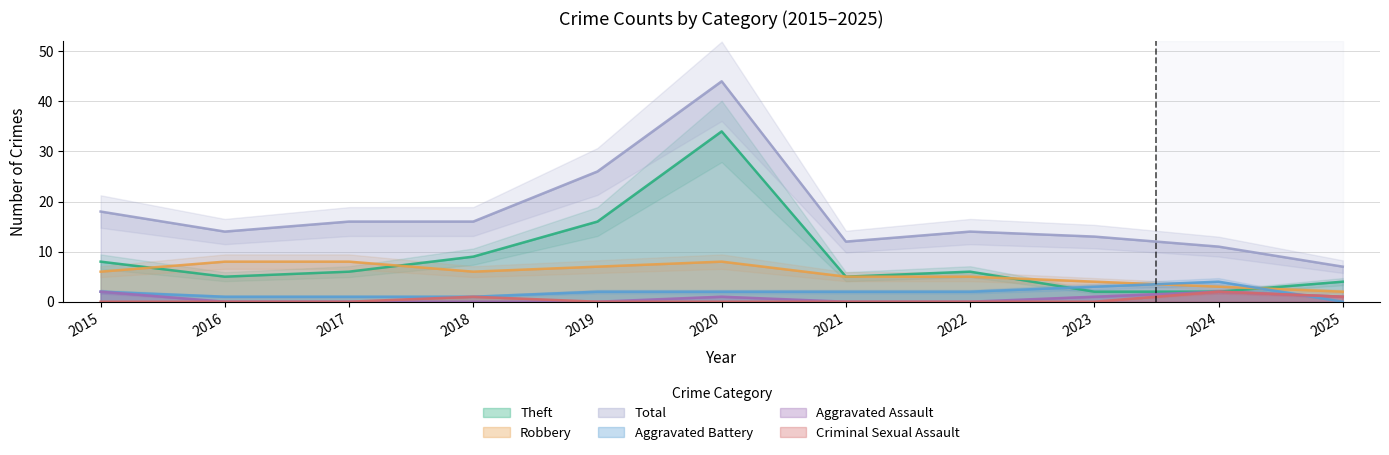

The value of Aggravated Battery at 2022 is 0. True or false?

False